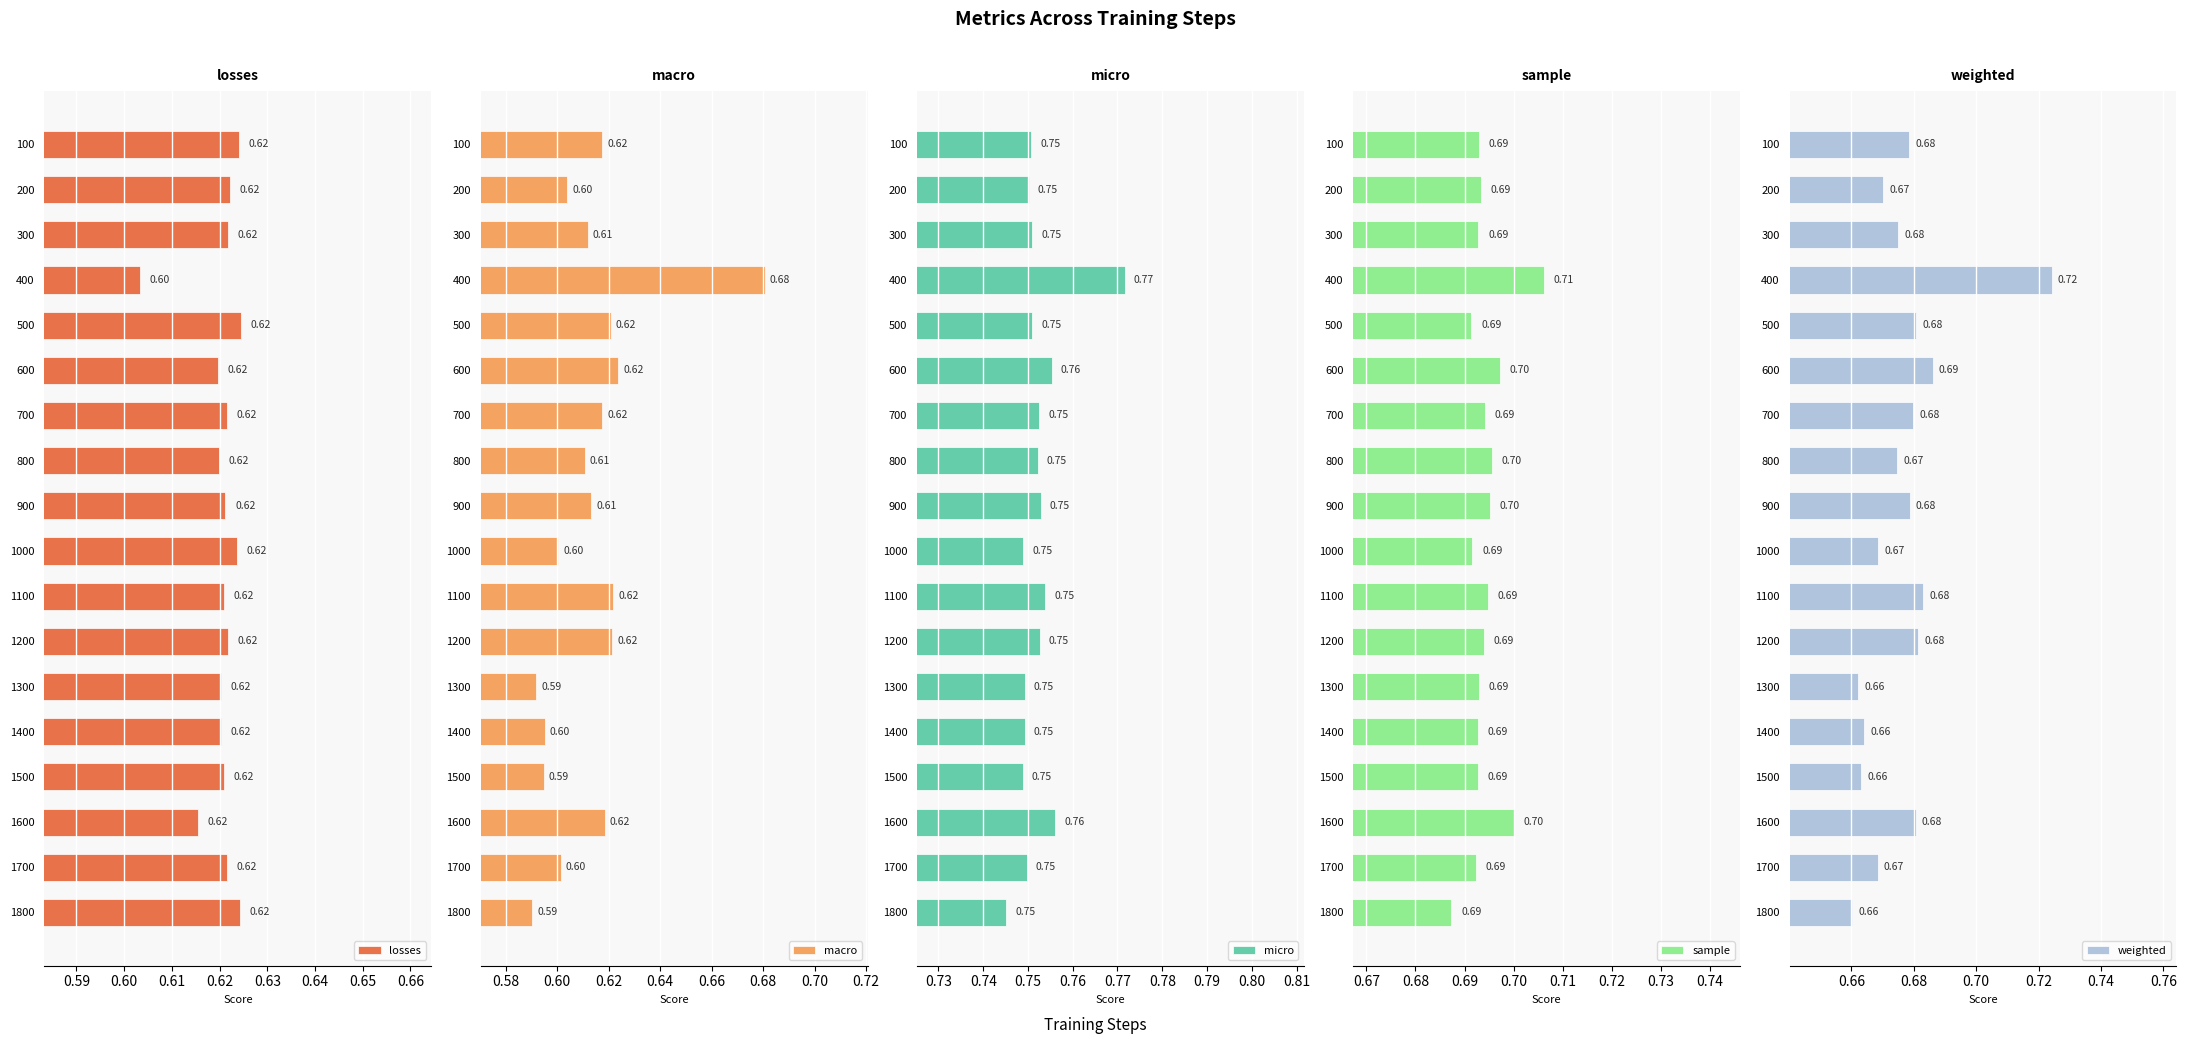

What are all the series names shown in the legend?

losses, macro, micro, sample, weighted